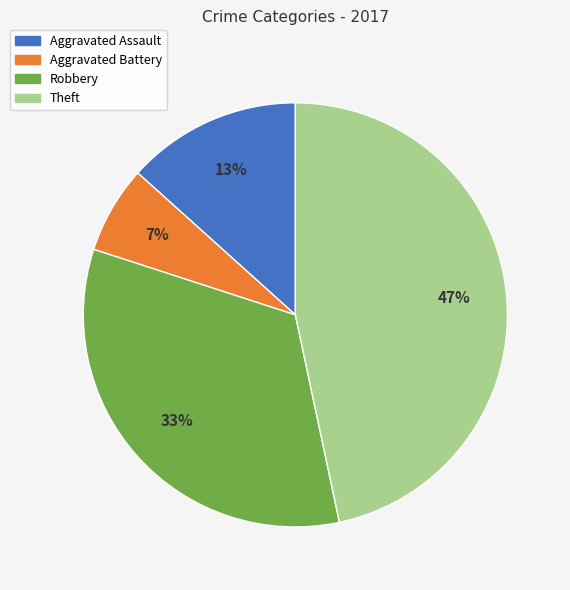

To the nearest percent, what is the average slice percentage?

25%